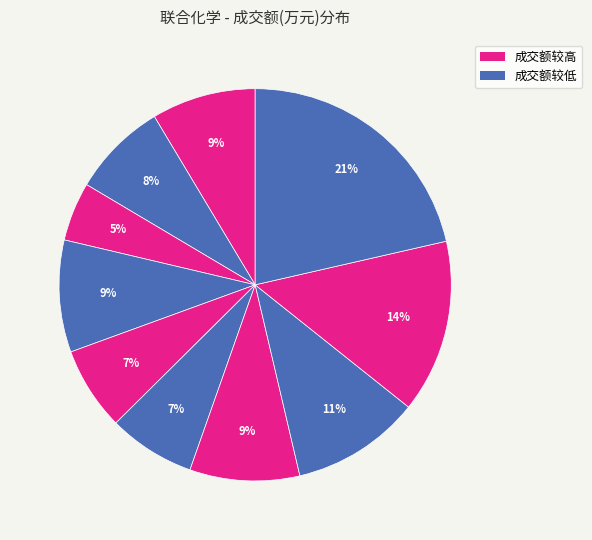

Count the number of slices in the pie.

10